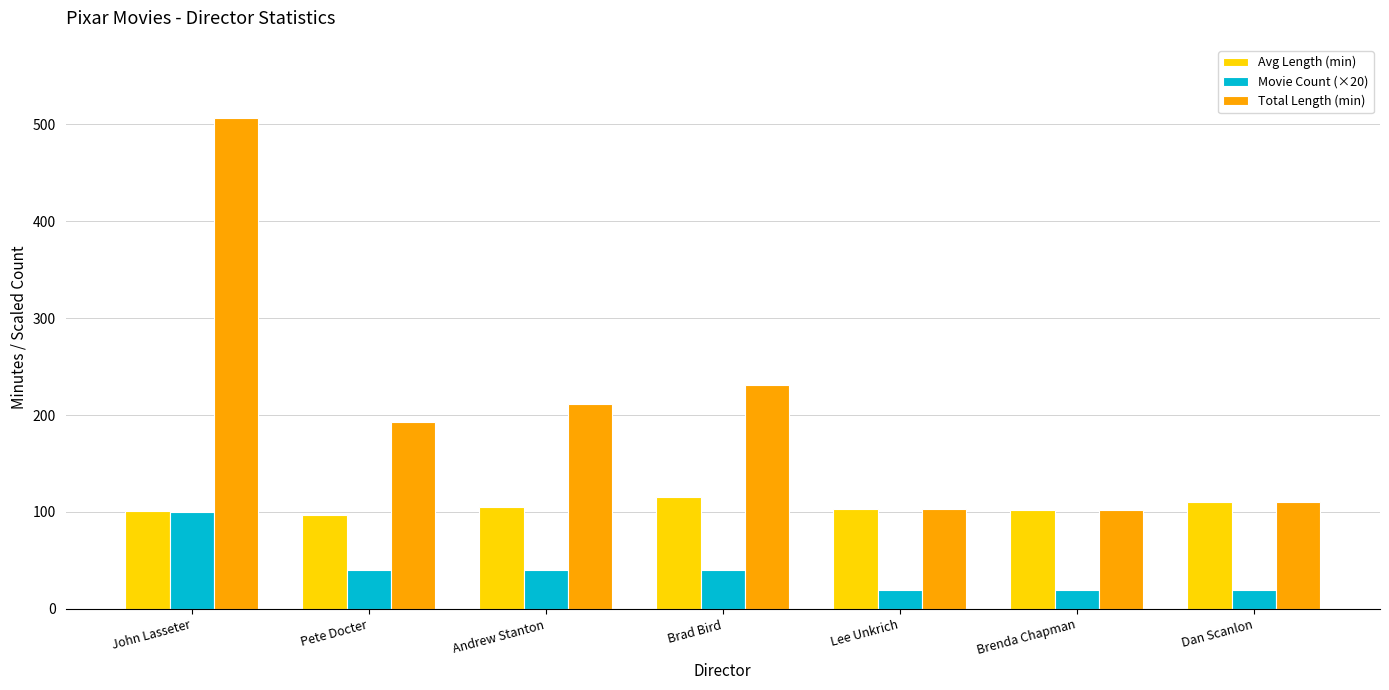

What is the total value across all series at Andrew Stanton?

356.5